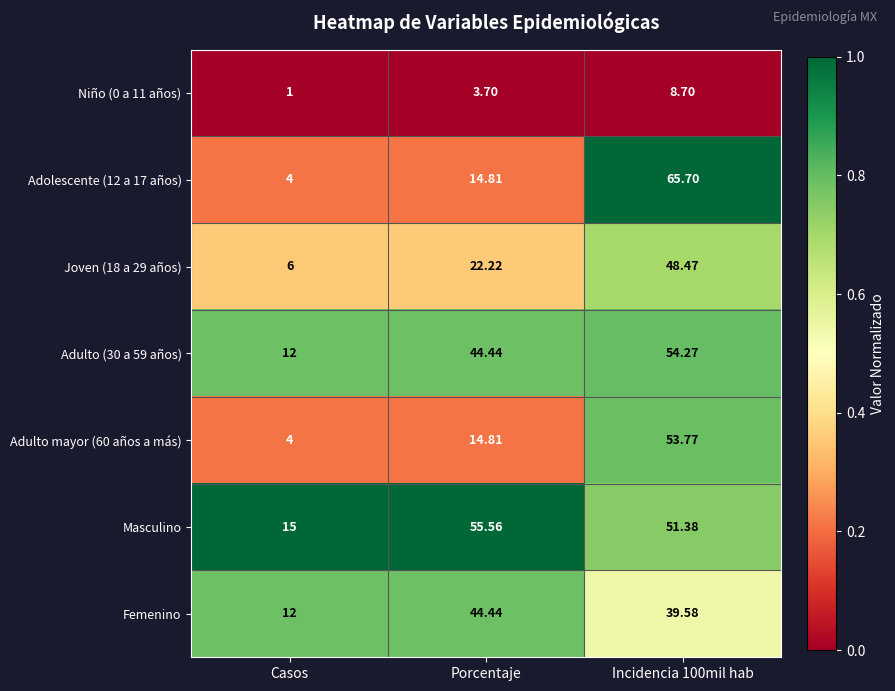

At which label is Niño (0 a 11 años) closest to 4?

Porcentaje